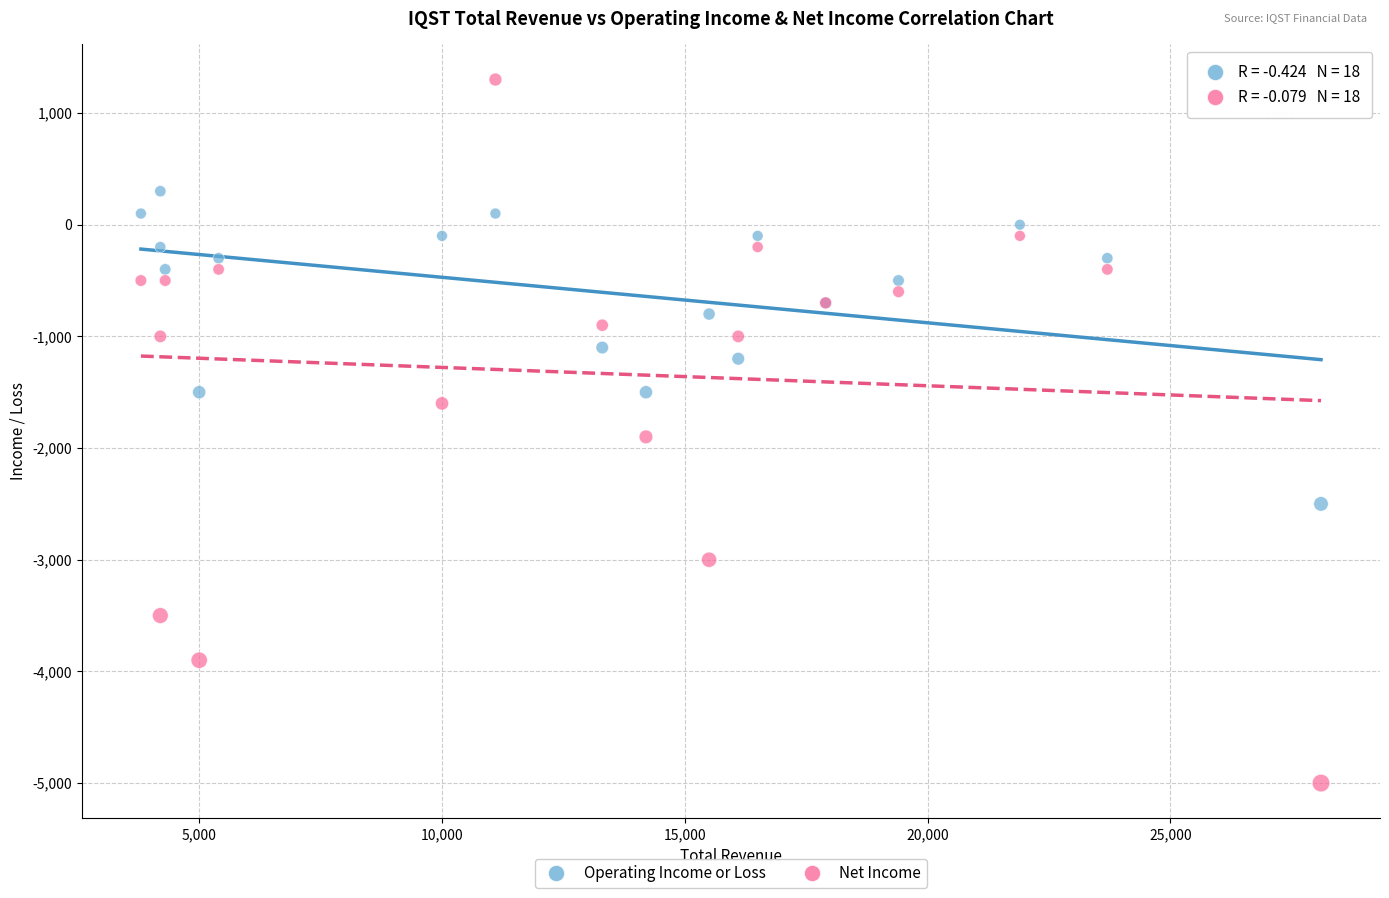

What is the X range (max minus min) for the scatter plot?

24300